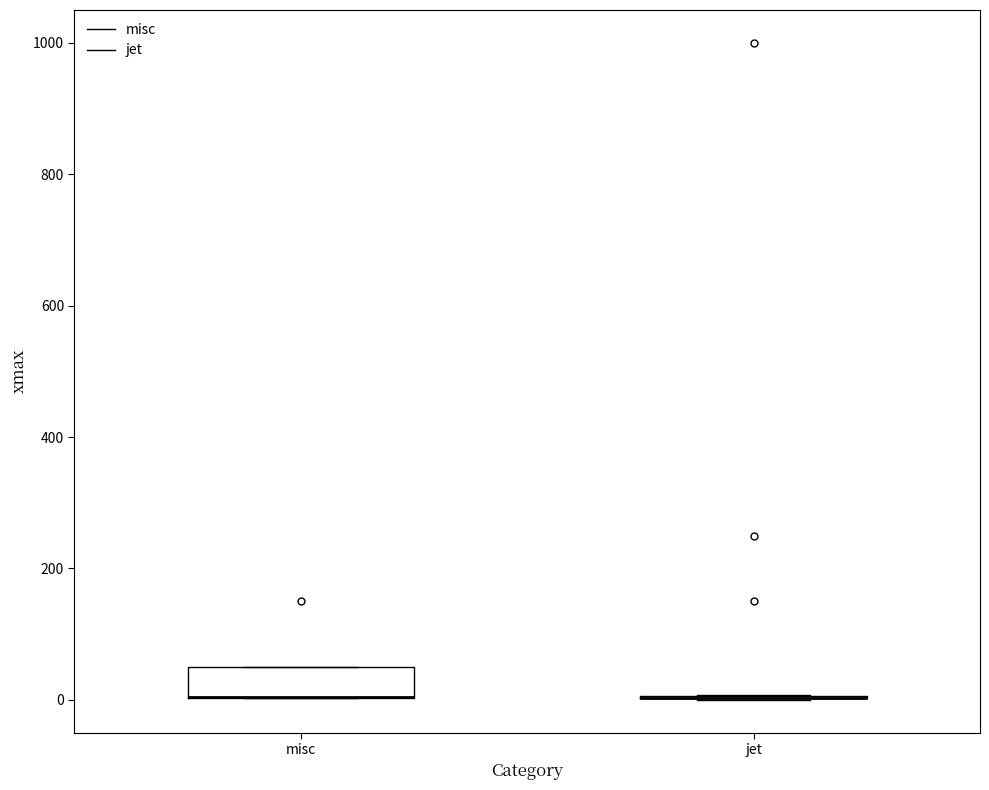

Reading left to right, read every box against the y-axis: the position of its median line, the range the box covers, and the ends of its whiskers. The values are not printed on the chart, so give them approximately, as read against the axis.

misc: median 0 (drawn on the box's lower edge), box 0 to 60, whiskers 0 to 60
jet: box collapsed to a line at 0, whiskers 0 to 0